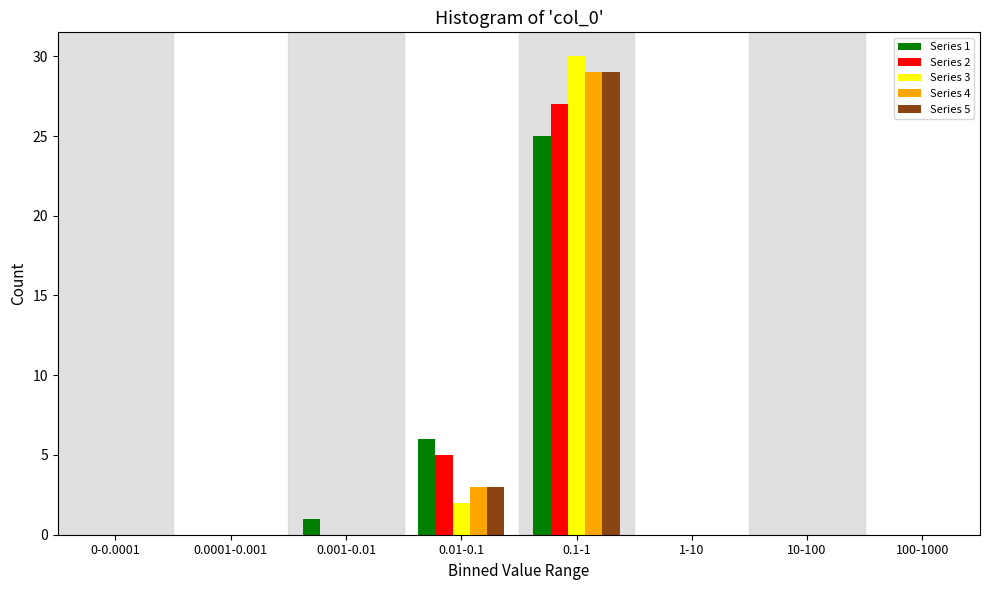

At which category does the chart reach its peak across all series?

0.1-1